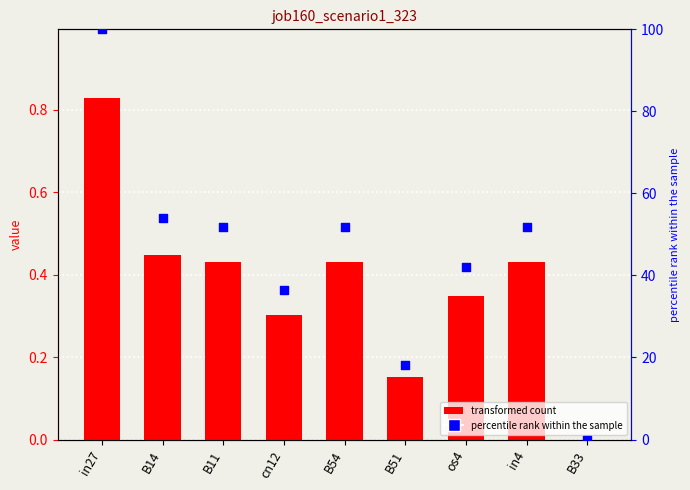

Which series has the largest total across all categories?

percentile rank within the sample